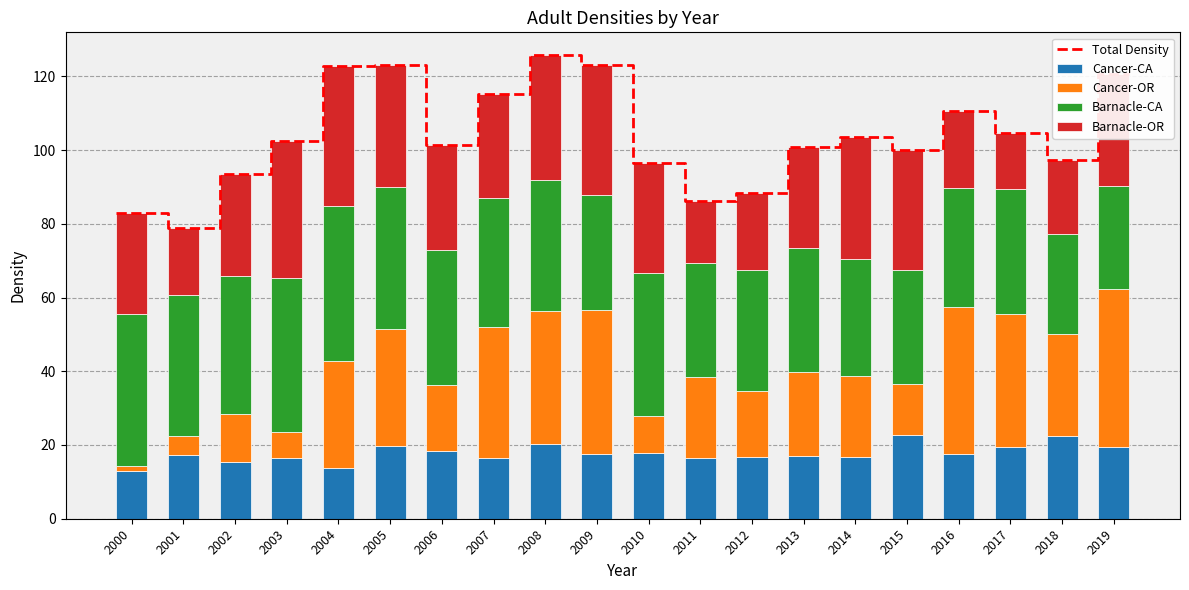

Which series has the widest spread of values?

Cancer-OR